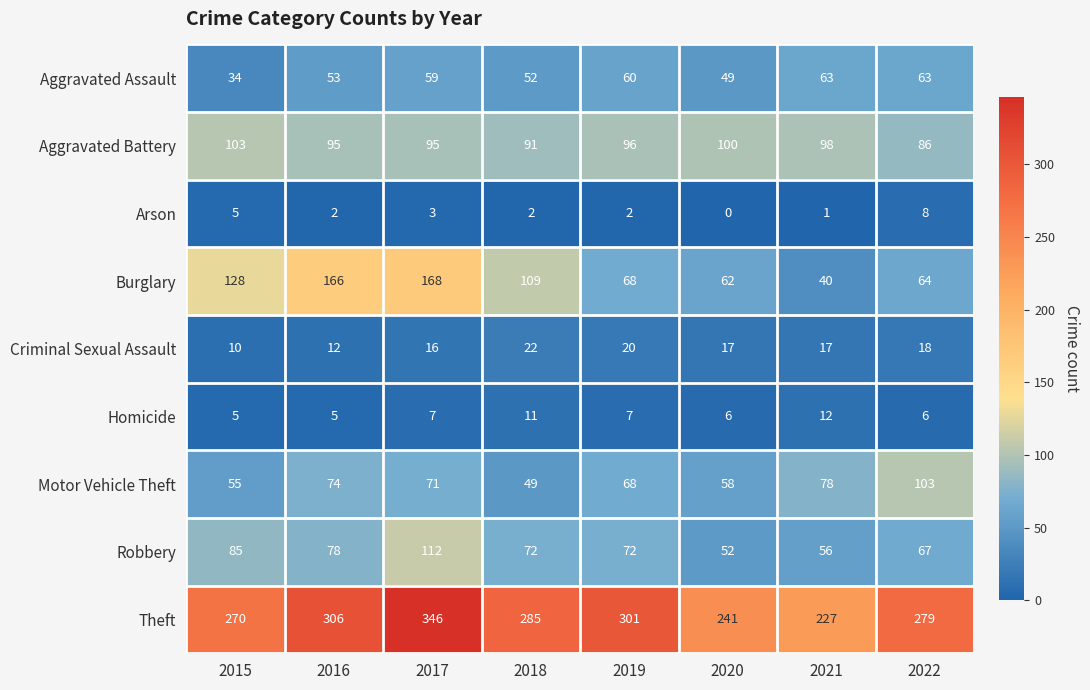

Read the Robbery value at 2019.

72